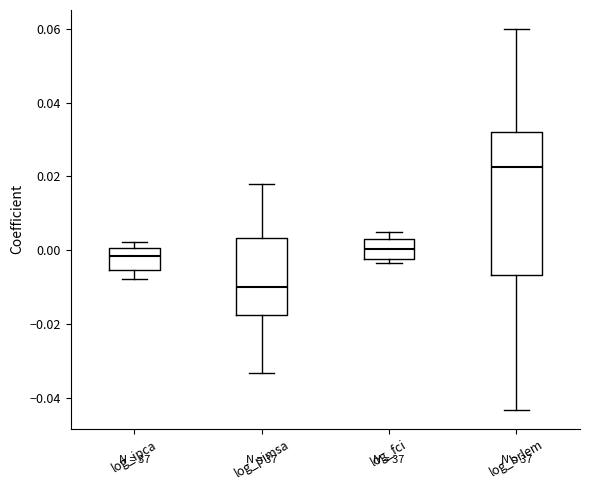

Reading left to right, read every box against the y-axis: the position of its median line, the range the box covers, and the ends of its whiskers. The values are not printed on the chart, so give them approximately, as read against the axis.

log_ipca: median -0.002, box -0.006 to 0.000, whiskers -0.008 to 0.002
log_pimsa: median -0.010, box -0.018 to 0.004, whiskers -0.034 to 0.018
log_fci: median 0.000, box -0.002 to 0.004, whiskers -0.004 to 0.004 (just above the box's upper edge)
log_brlem: median 0.022, box -0.006 to 0.032, whiskers -0.044 to 0.060